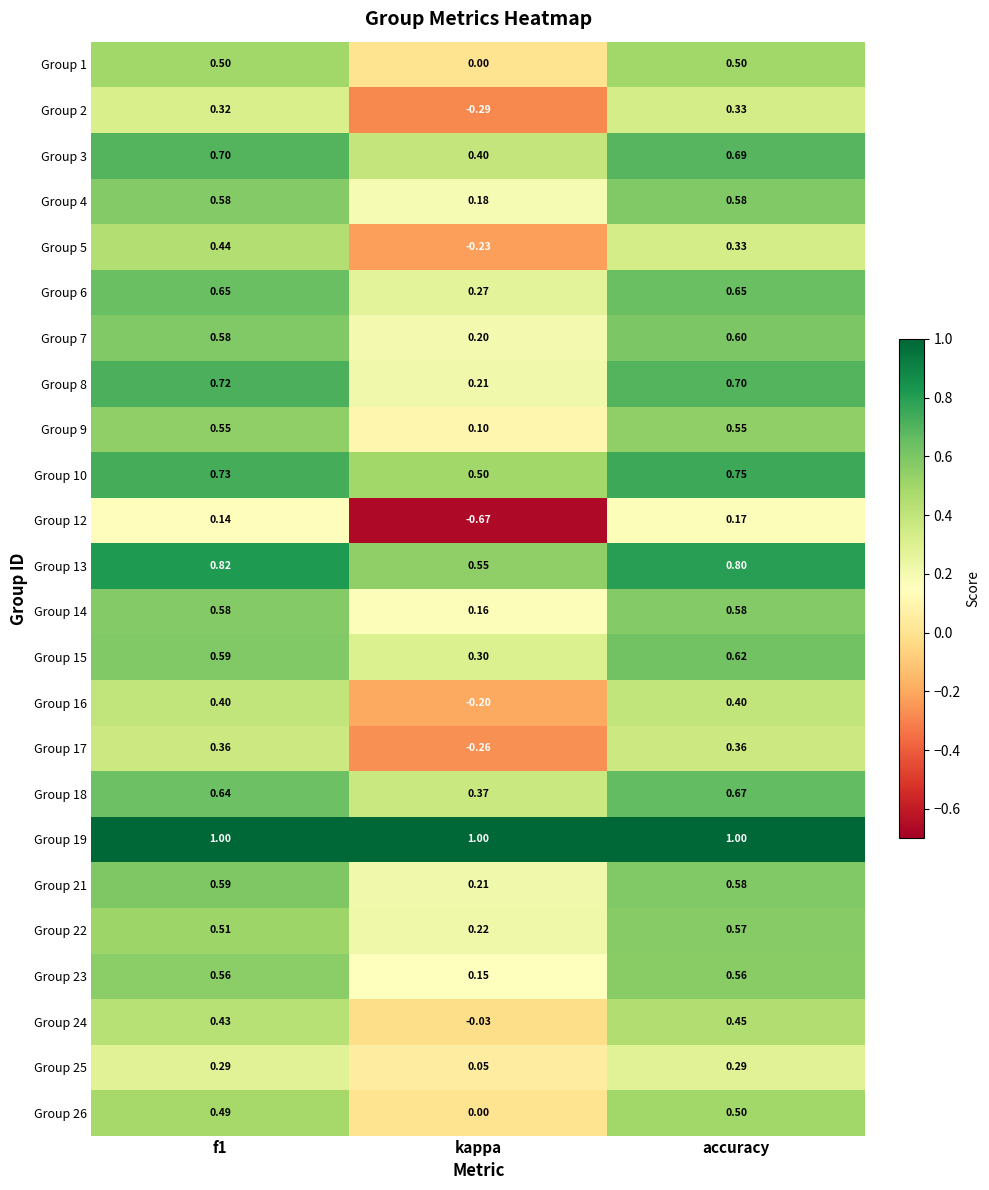

Where is Group 21 nearest to the value 0?

kappa